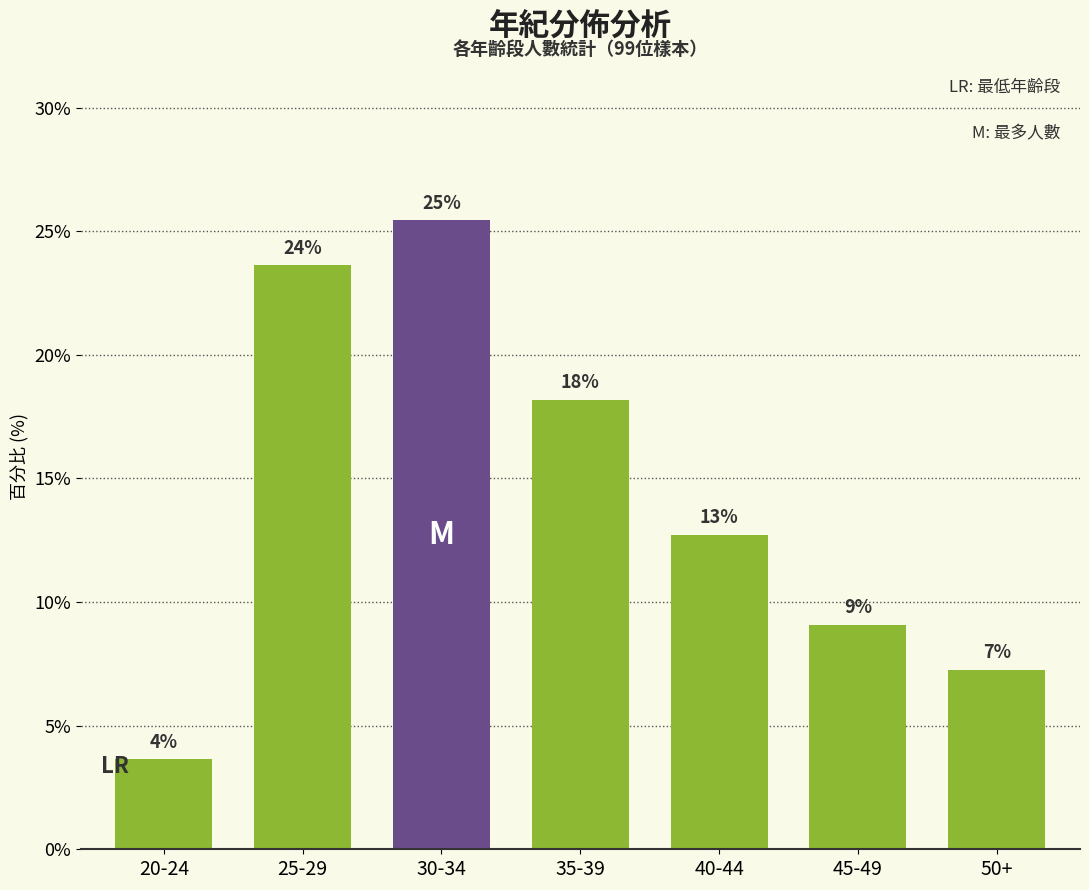

What is the difference between the second highest and minimum values?

20.0